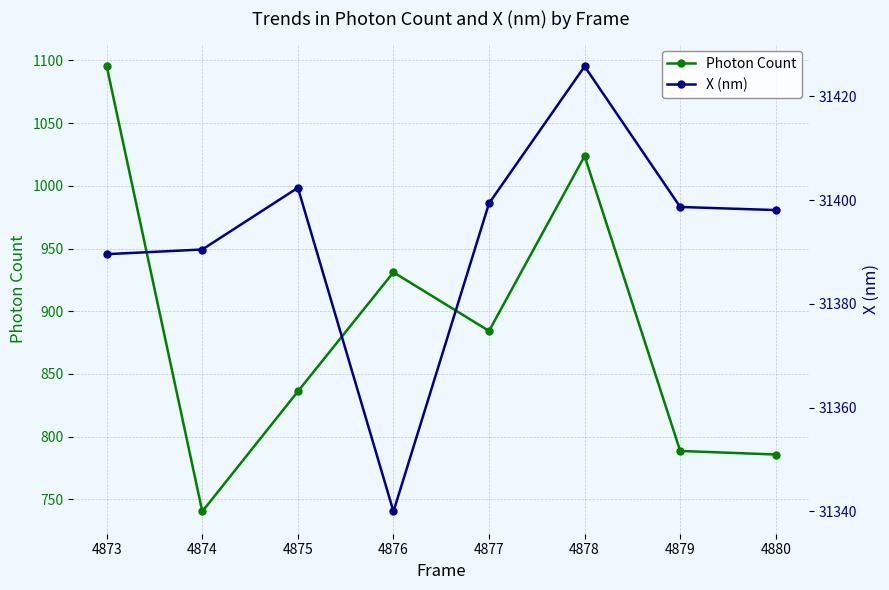

Which category has the lowest value in the Photon Count series?

4874